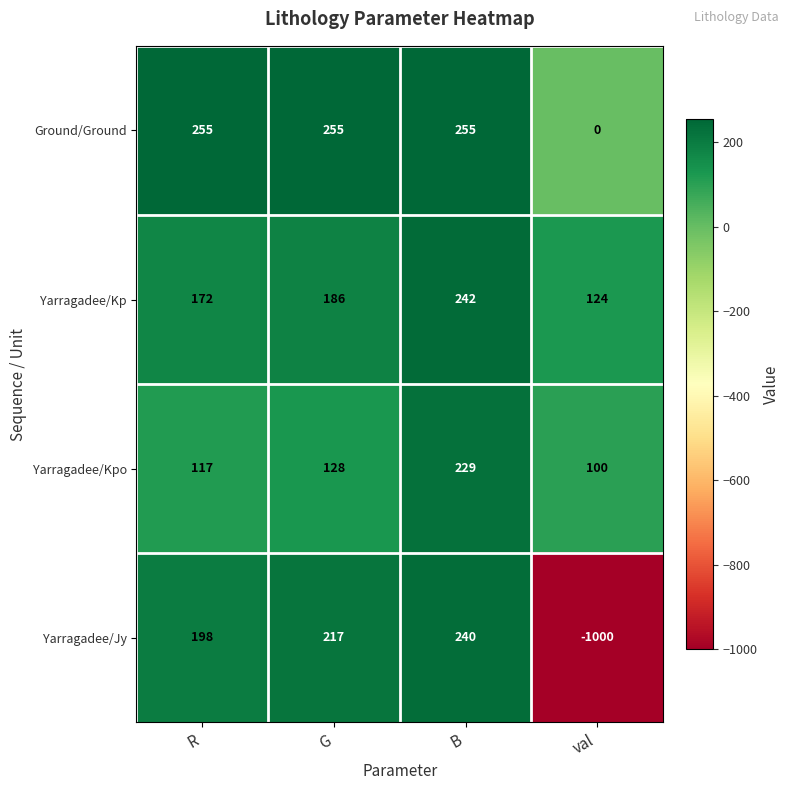

Reading left to right, transcribe all the data shown in this chart.

Ground/Ground: 255	255	255	0
Yarragadee/Kp: 172	186	242	124
Yarragadee/Kpo: 117	128	229	100
Yarragadee/Jy: 198	217	240	-1000